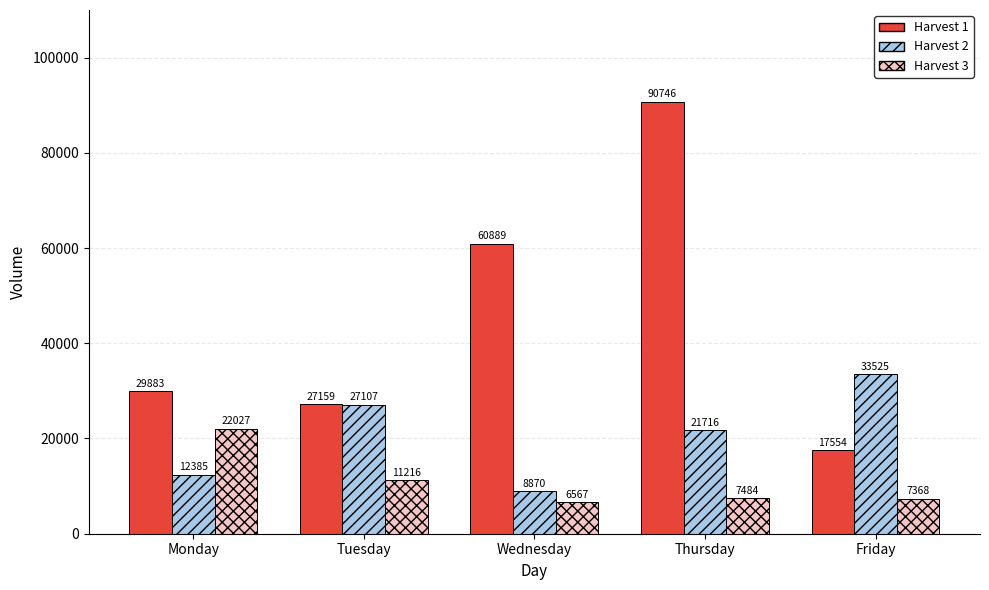

Reading left to right, list all the values displayed in this chart.

Harvest 1: 29883	27159	60889	90746	17554
Harvest 2: 12385	27107	8870	21716	33525
Harvest 3: 22027	11216	6567	7484	7368